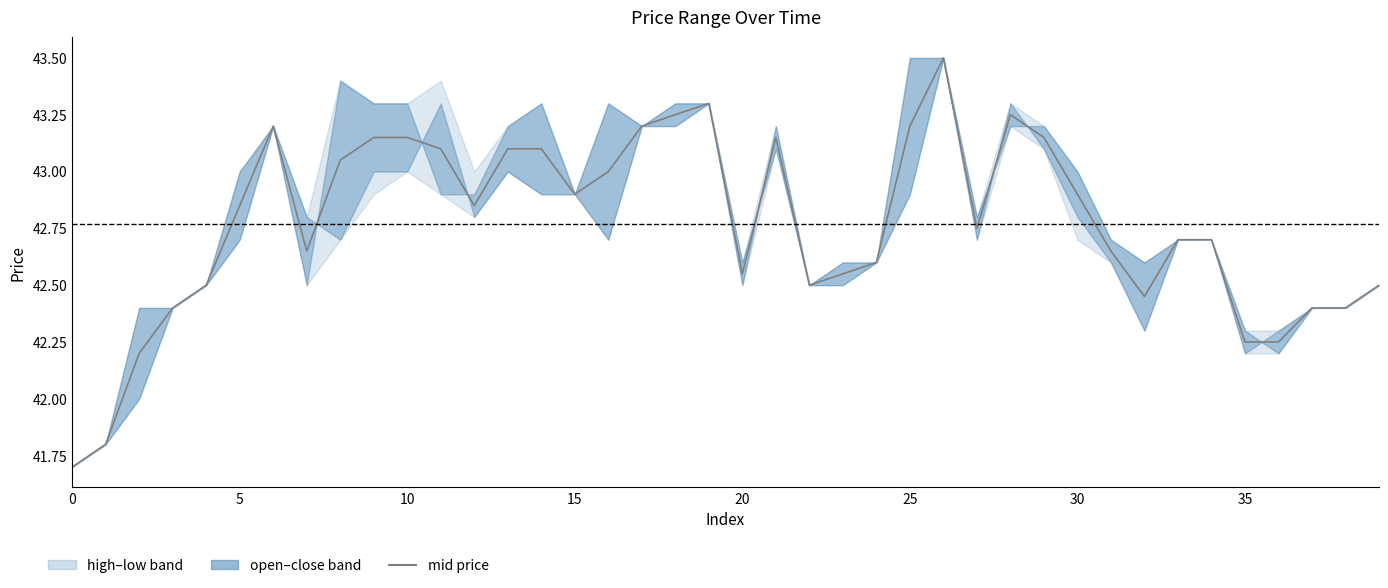

Read the close value at 9.

43.3